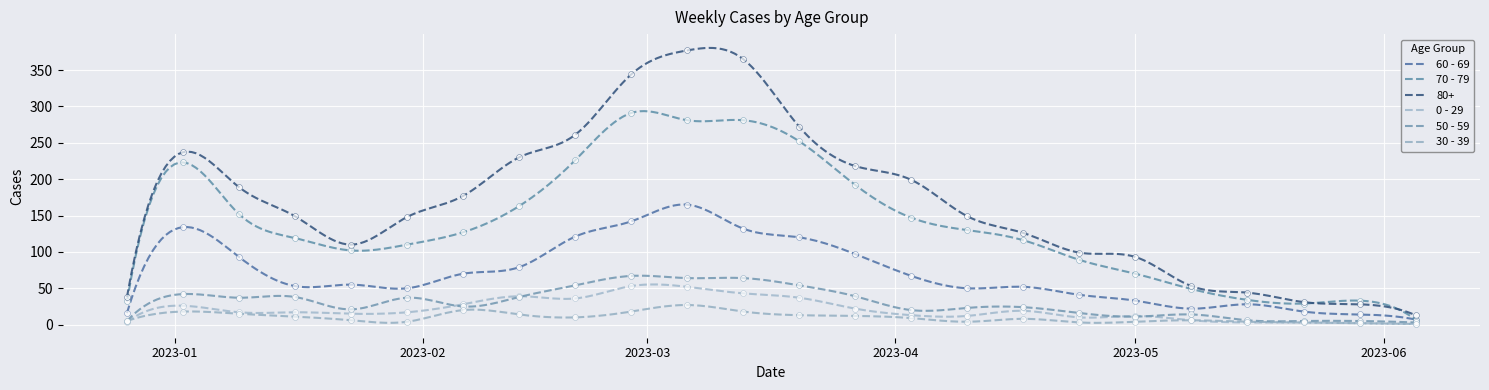

What are all the series names shown in the legend?

60 - 69, 70 - 79, 80+, 0 - 29, 50 - 59, 30 - 39